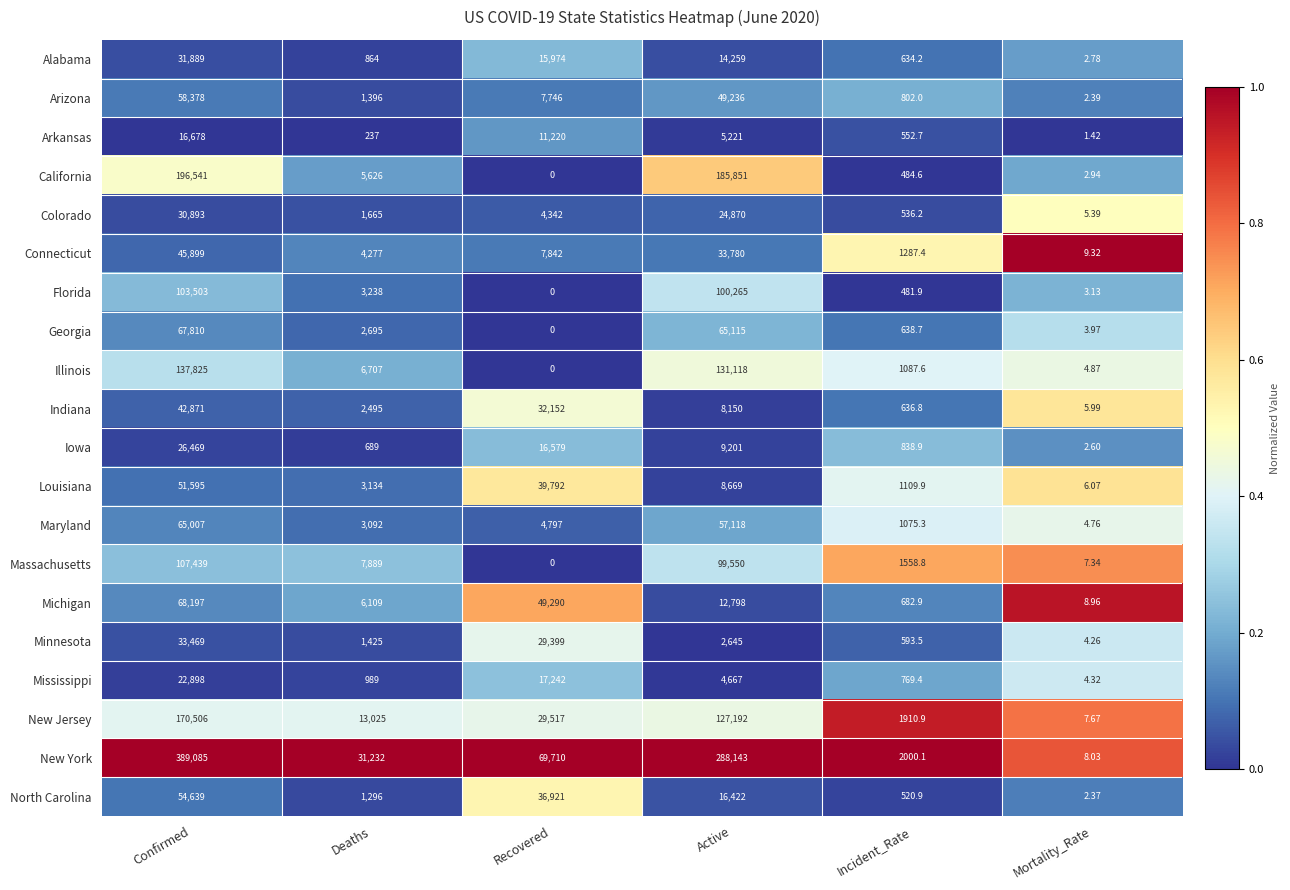

List the labels in order of Colorado value, largest first.

Confirmed, Active, Recovered, Deaths, Incident_Rate, Mortality_Rate